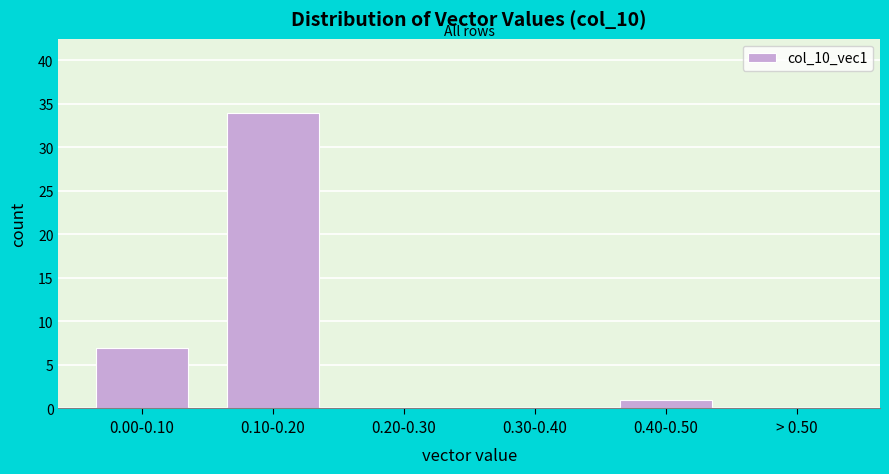

Reading left to right, what are all the values shown in this chart?

0.00-0.10=7	0.10-0.20=34	0.20-0.30=0	0.30-0.40=0	0.40-0.50=1	> 0.50=0